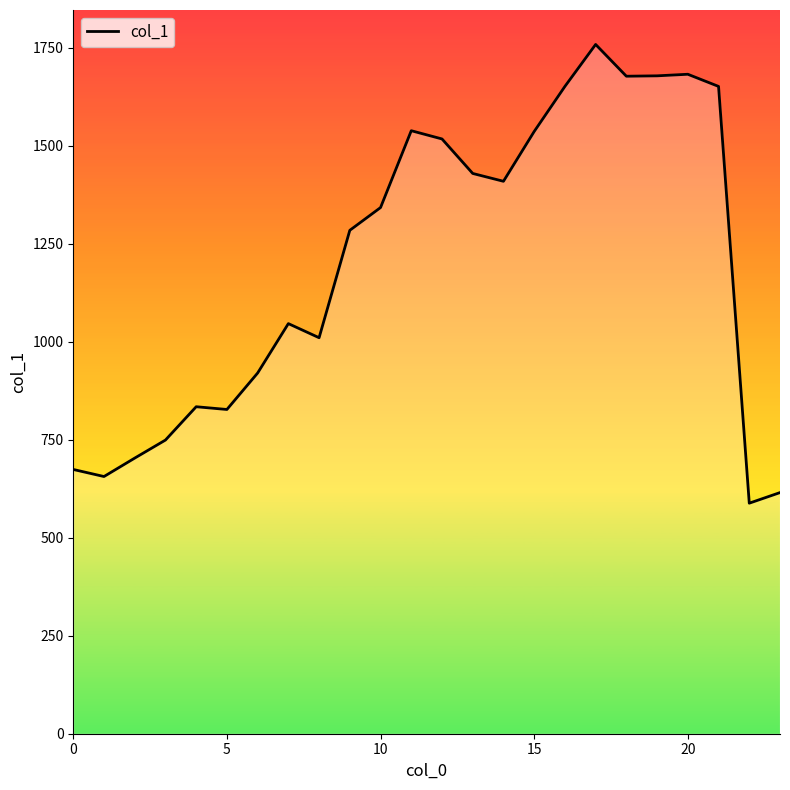

What is the label of the 5th point from the right?

19